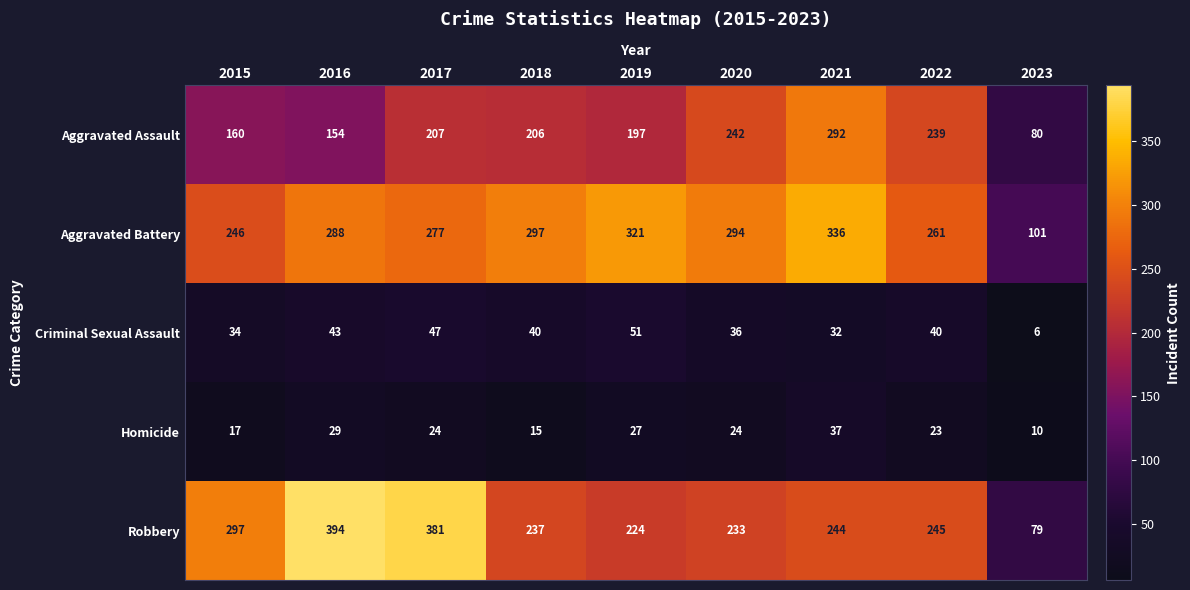

What is the maximum value shown in the chart?

394